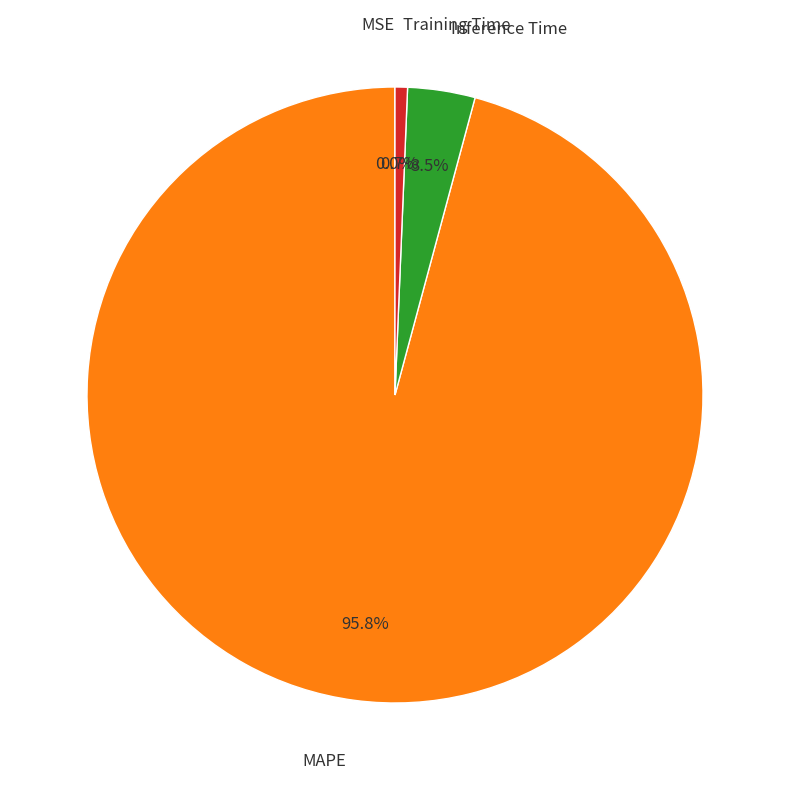

To the nearest percent, what portion does Training Time represent?

1%